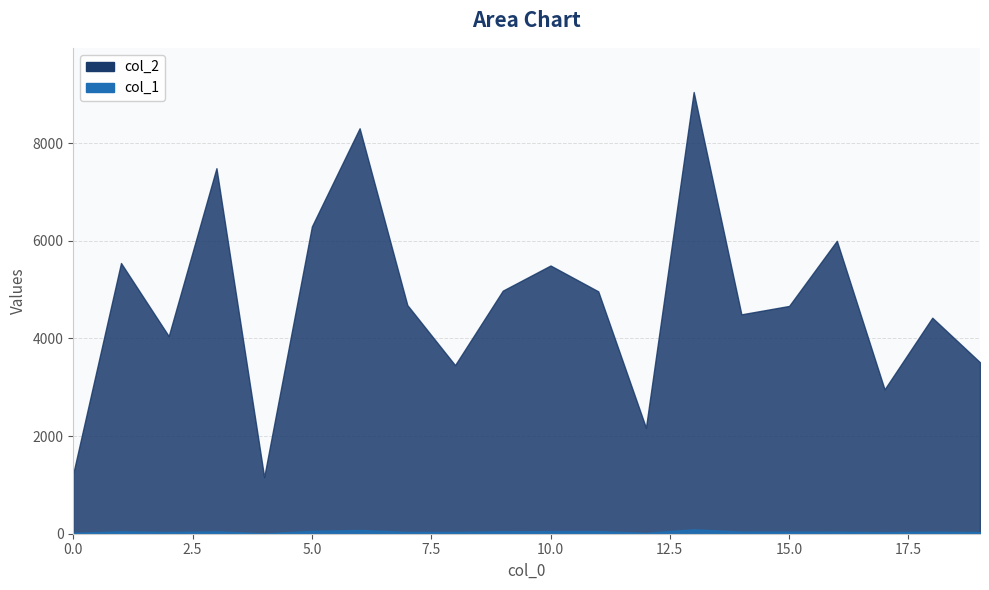

The value of col_1 at 0 is 29. True or false?

False